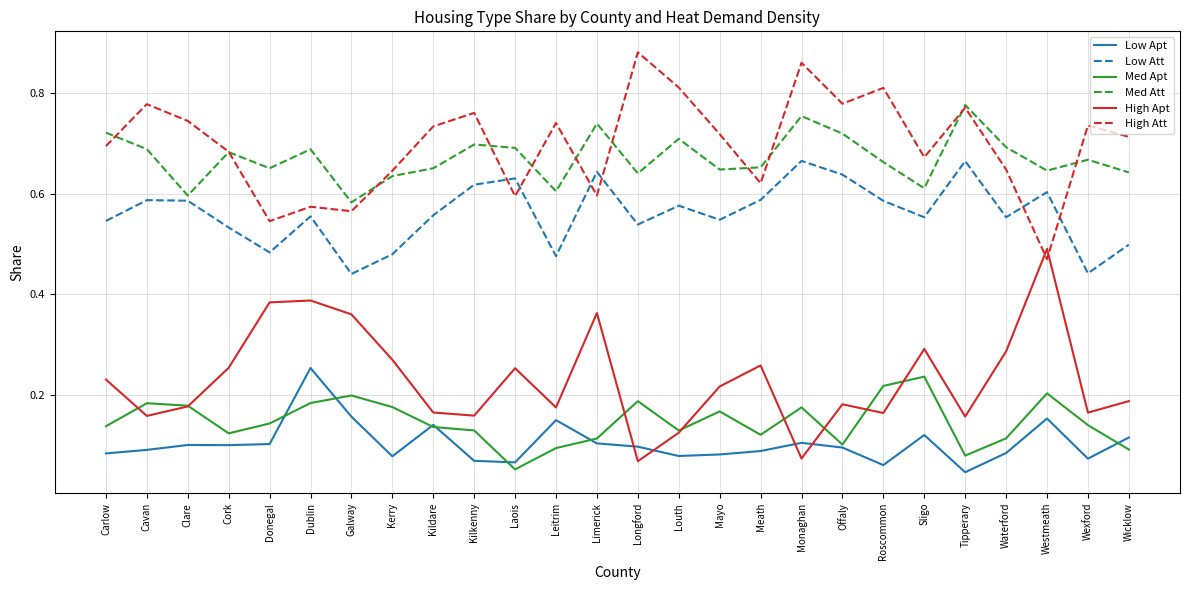

Where is Med Apt nearest to the value 0?

Laois